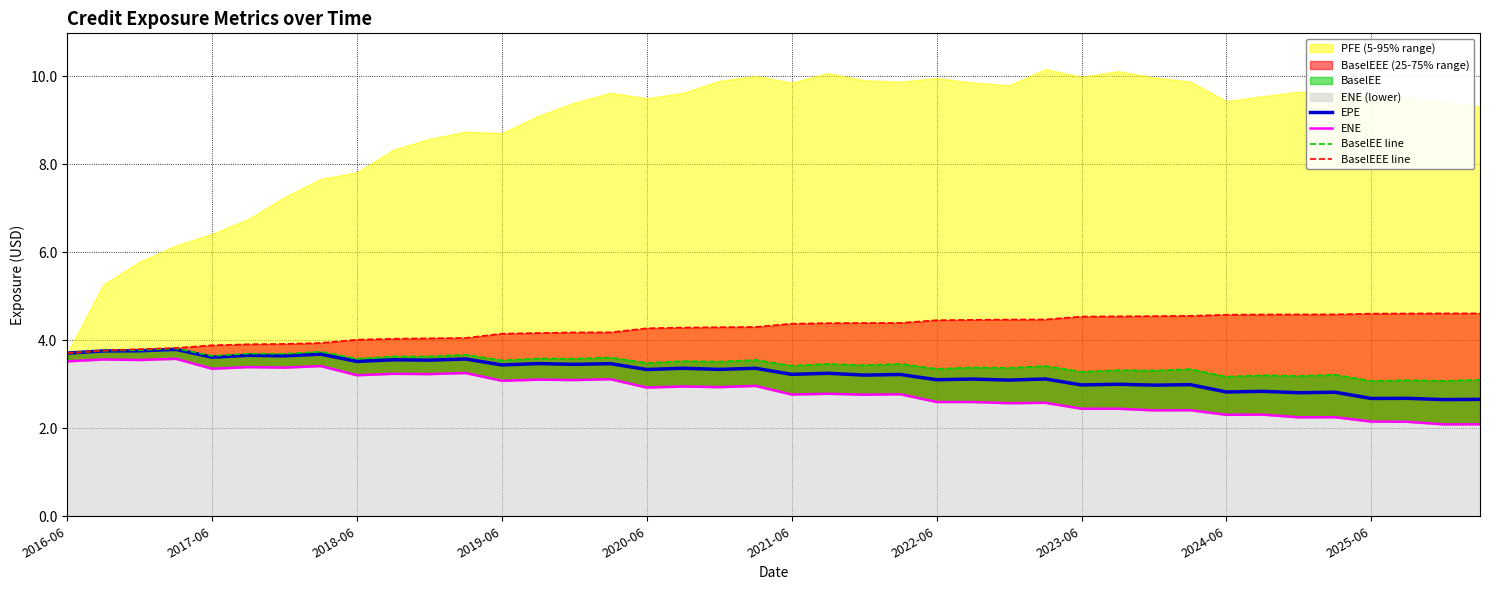

What is the maximum value for EPE?

3.8